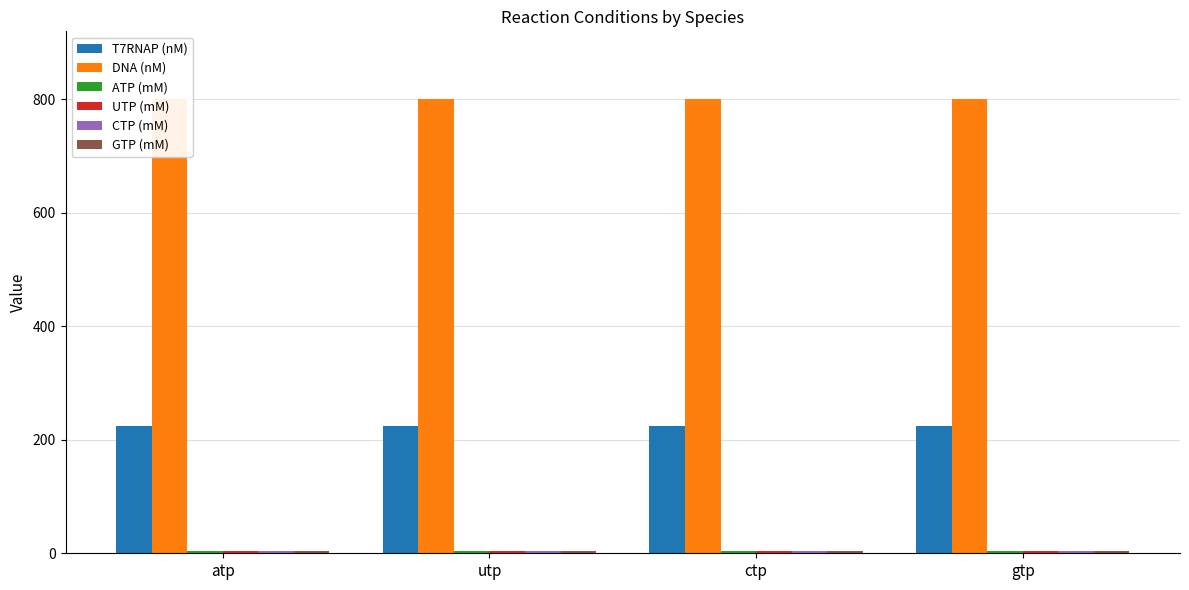

Are the bars horizontal?

No